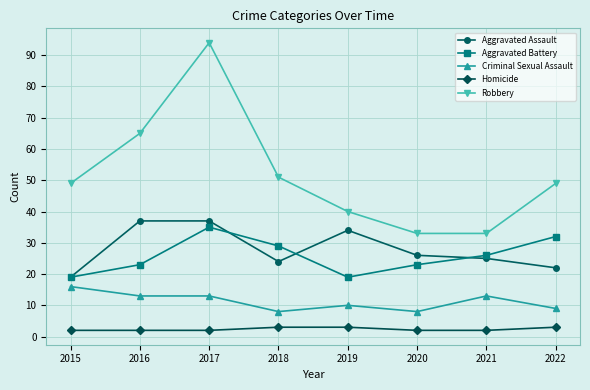

Count the number of data series in this chart.

5